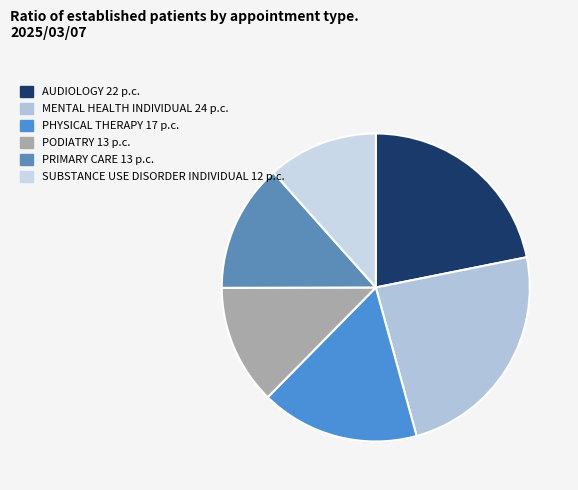

Count the number of slices in the pie.

6